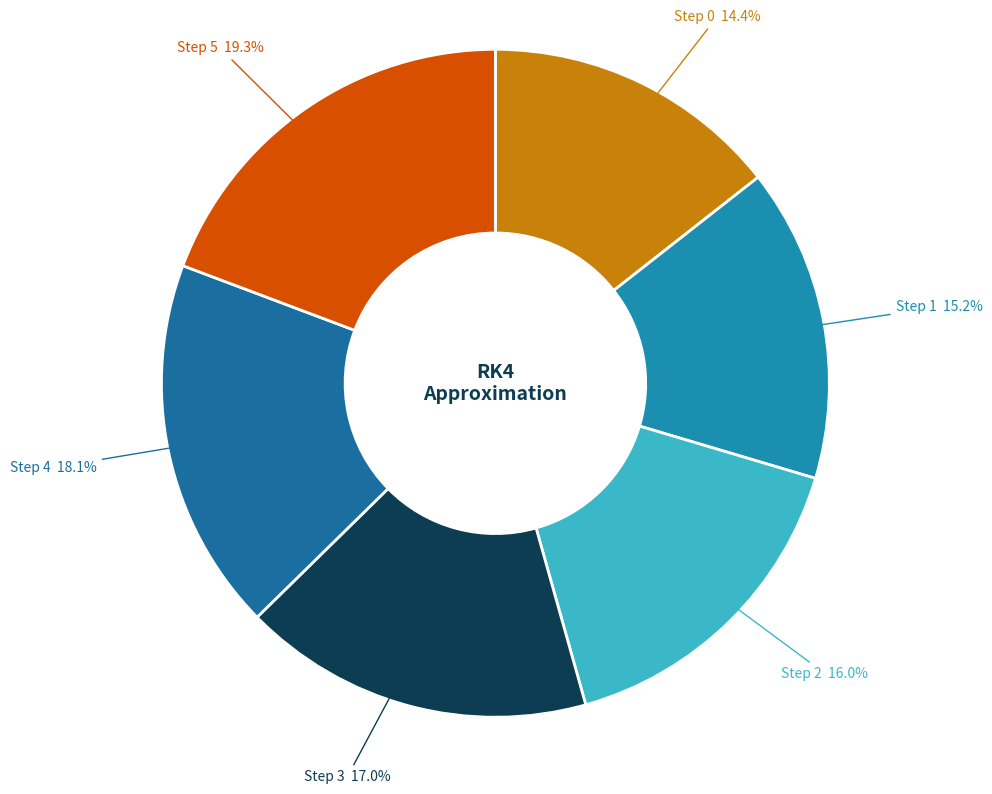

Is the sum of Step 5 and Step 2 greater than half?

No